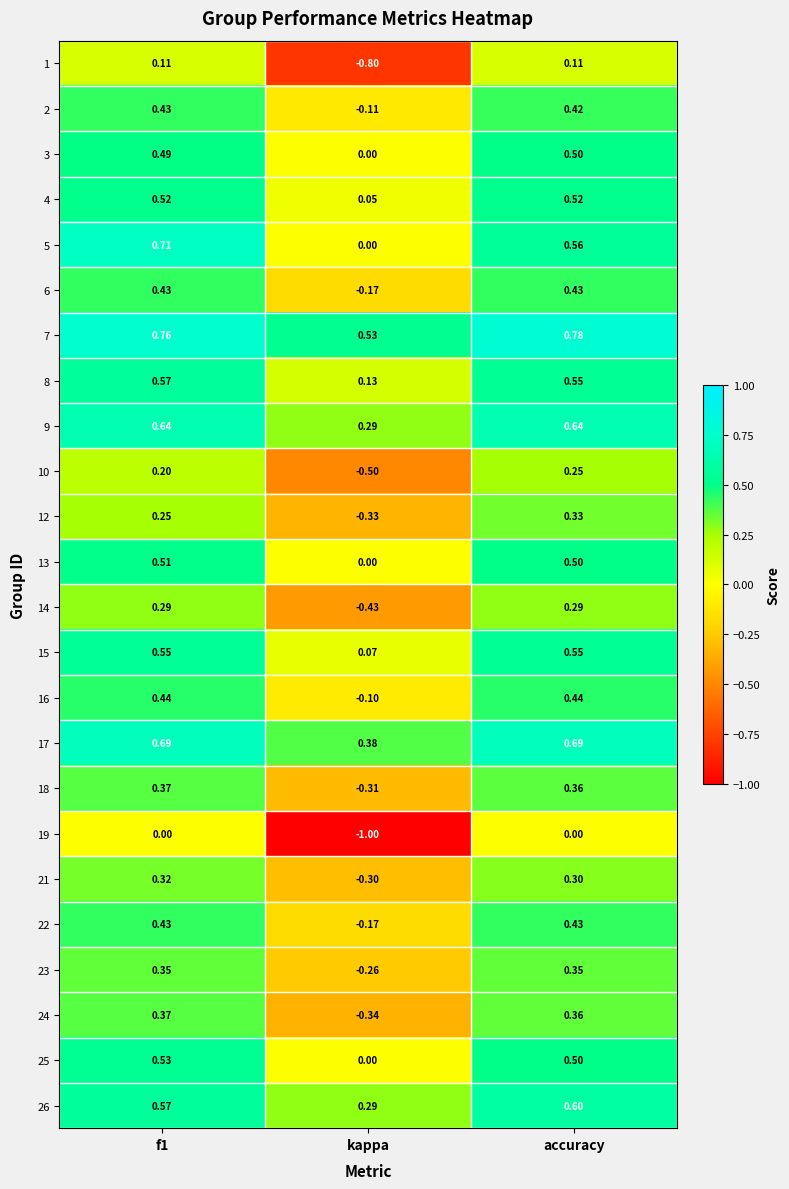

Which label corresponds to the largest value in the chart?

accuracy